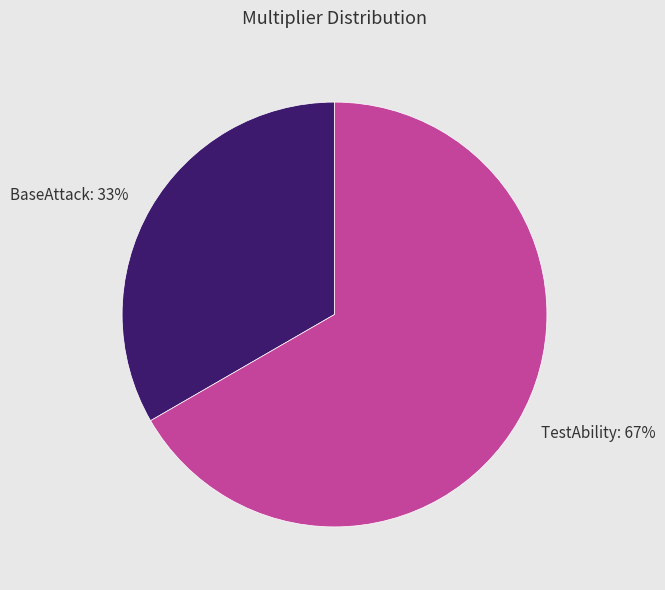

What is the majority slice?

TestAbility